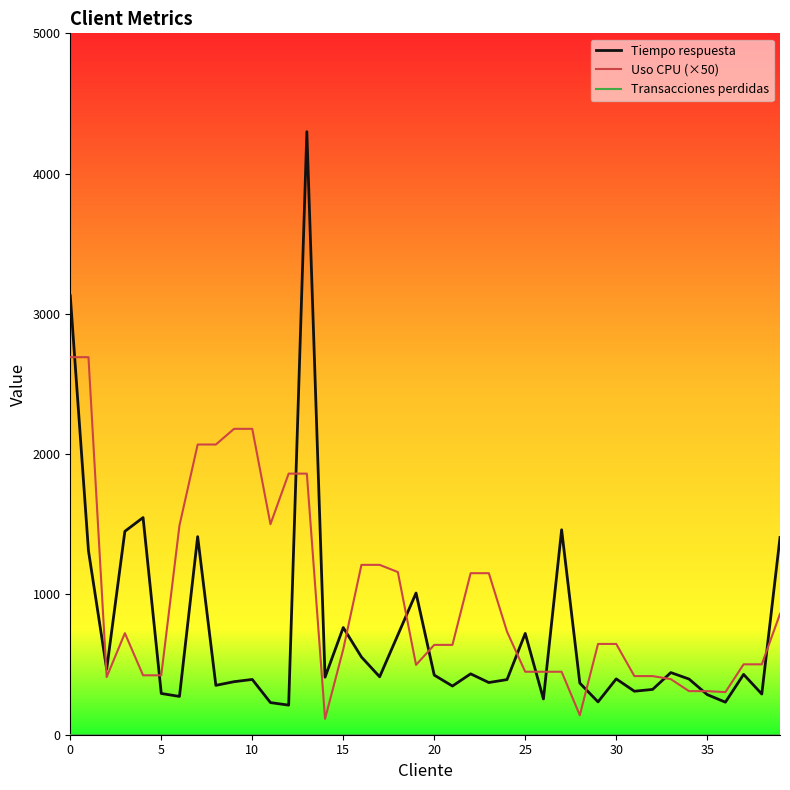

Which series has the widest spread of values?

Tiempo respuesta